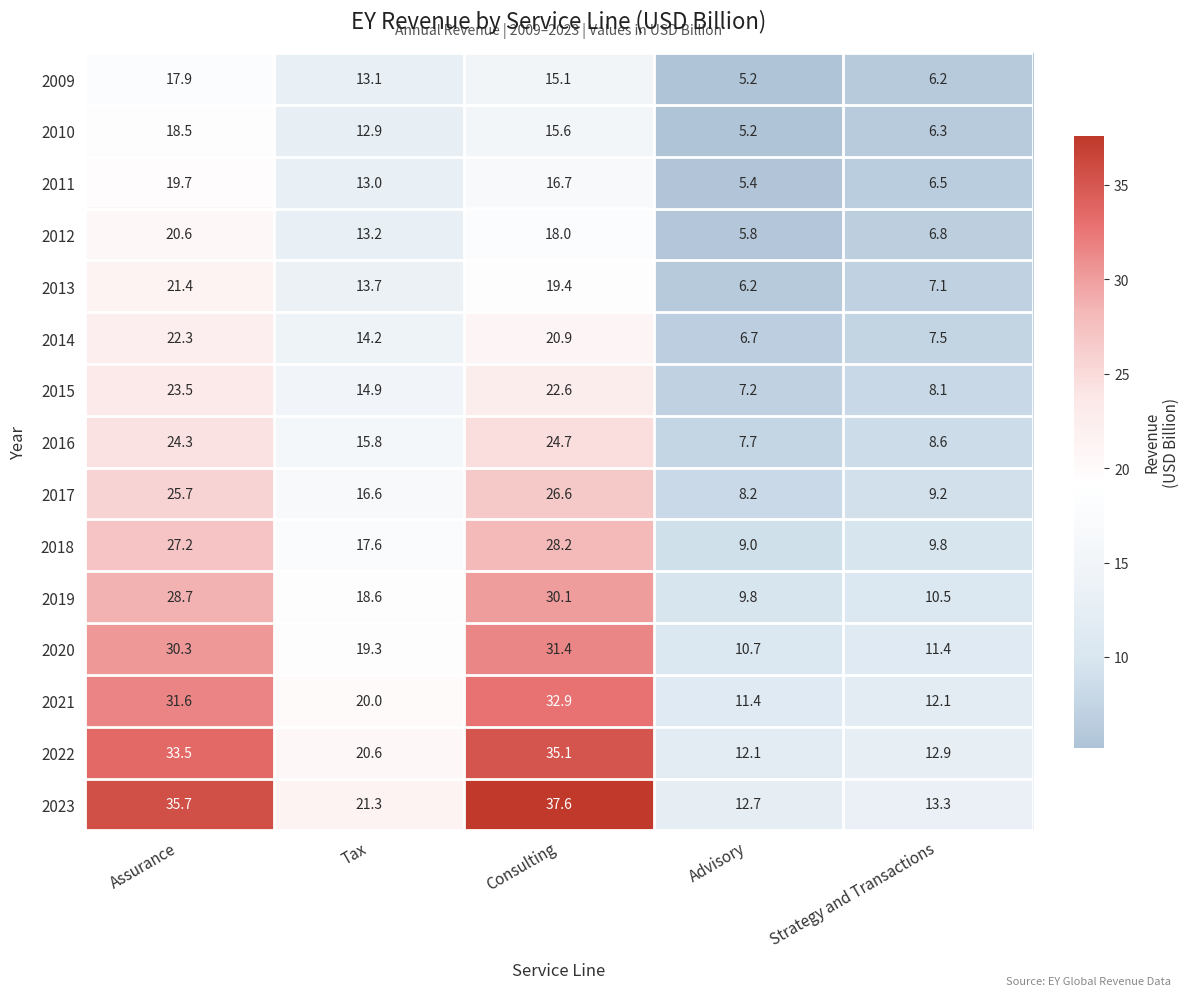

Read the 2022 value at Strategy and Transactions.

12.9